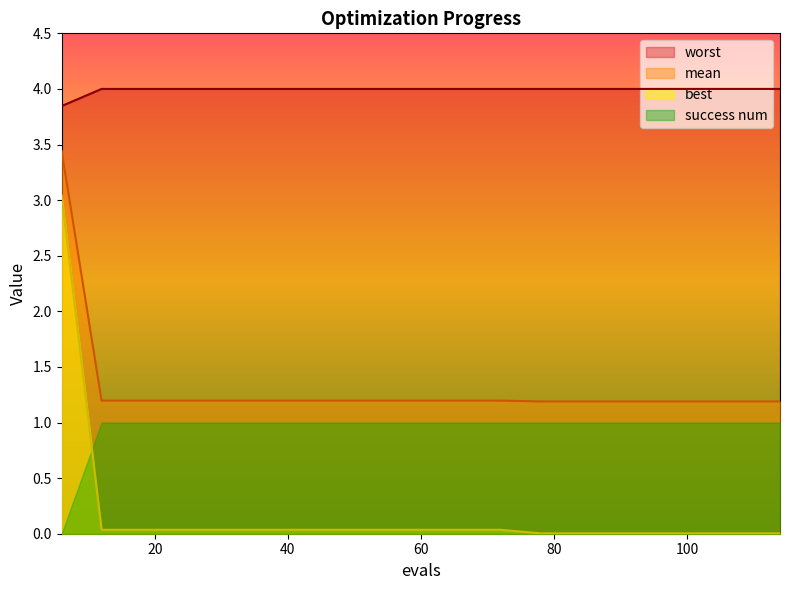

Between 60 and 90, which is larger?

60